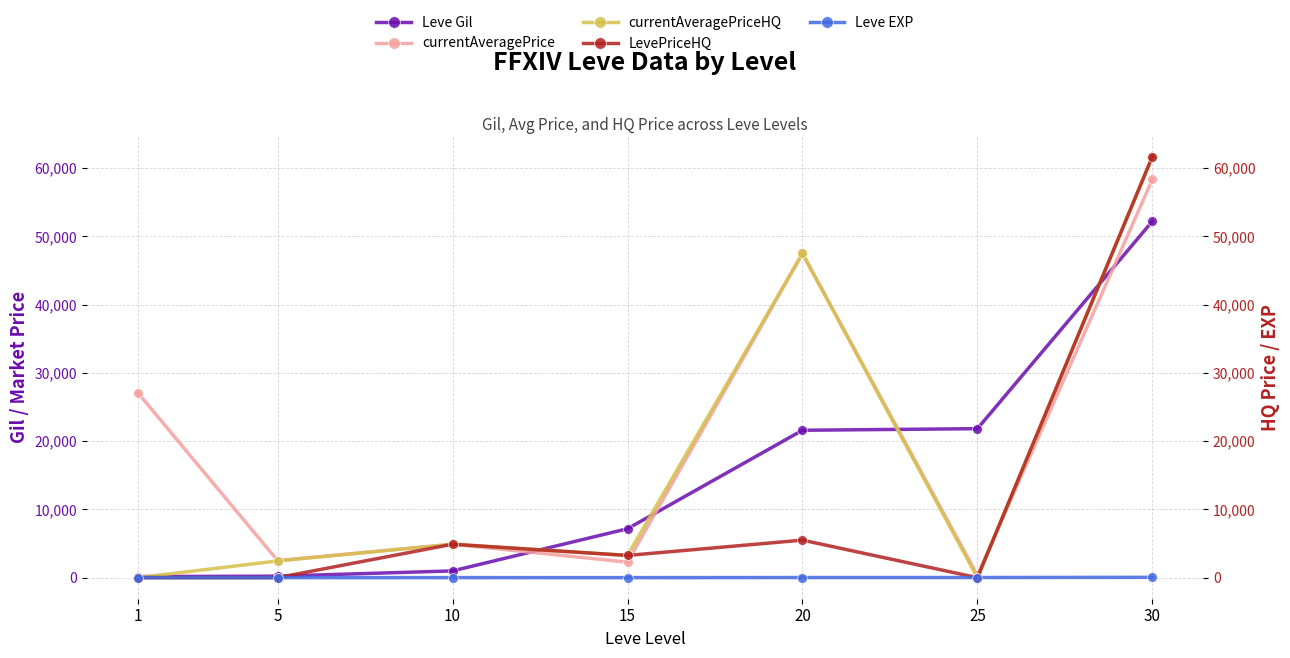

True or false: LevePriceHQ has more than 0 interior local peaks.

True